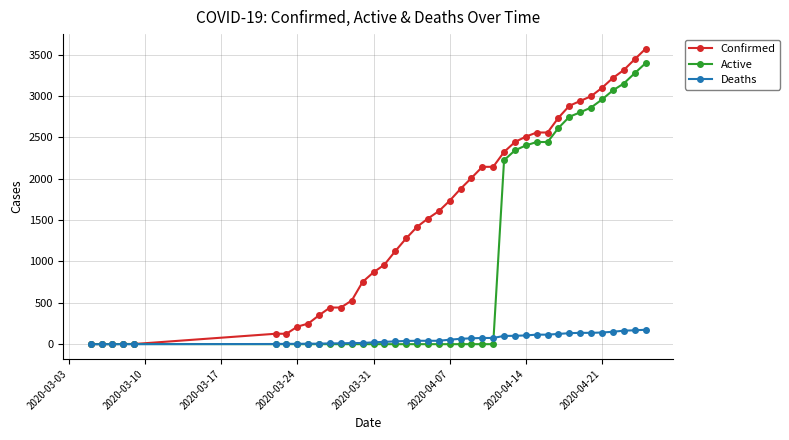

Does the chart have visible grid lines?

Yes